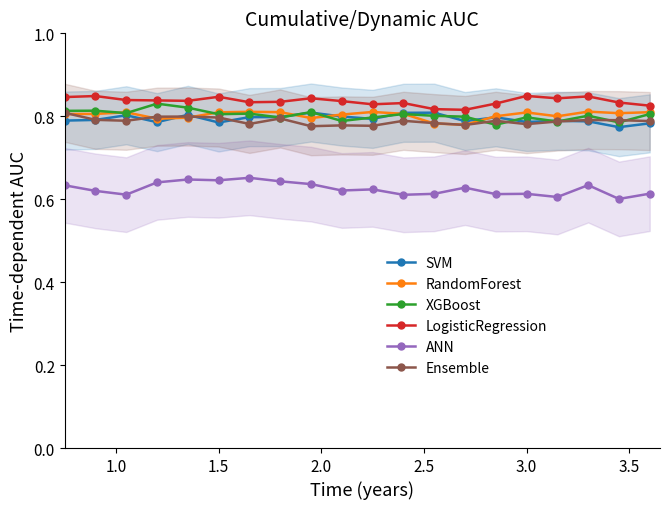

How many distinct data groups are displayed?

6